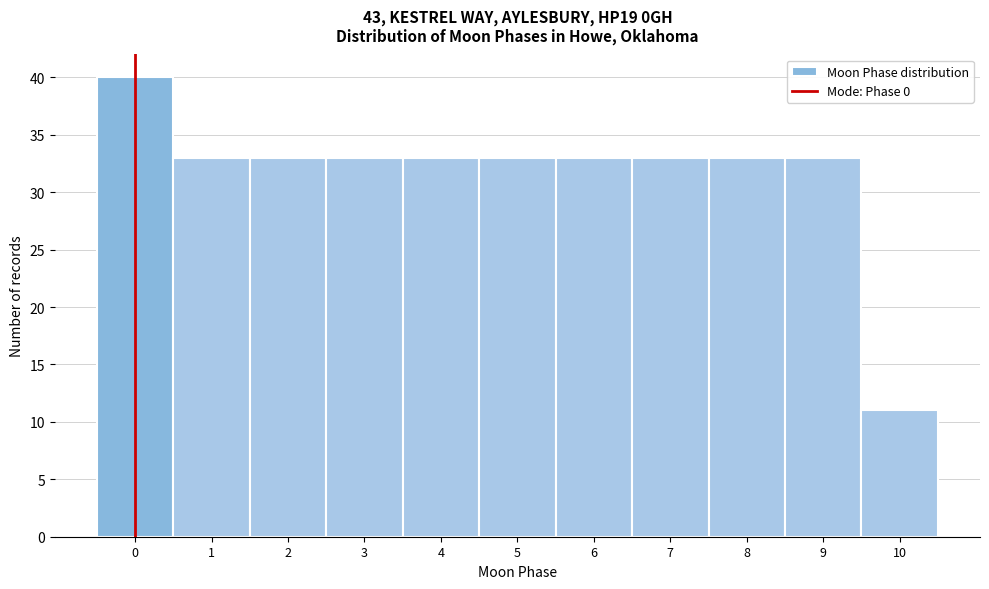

Reading left to right, transcribe this chart: for each bar, give the range it covers on the x-axis and its height. The values are not printed on the chart, so give them approximately, as read against the axis.

-0.5 to 0.5: 40
0.5 to 1.5: 33
1.5 to 2.5: 33
2.5 to 3.5: 33
3.5 to 4.5: 33
4.5 to 5.5: 33
5.5 to 6.5: 33
6.5 to 7.5: 33
7.5 to 8.5: 33
8.5 to 9.5: 33
9.5 to 10.5: 11